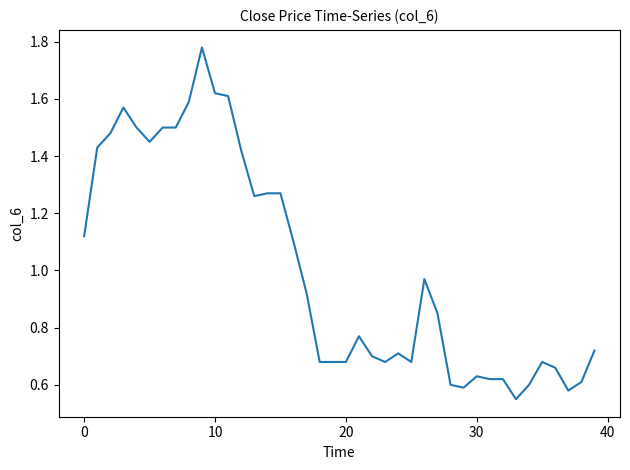

What is the difference between the maximum and minimum values?

1.2